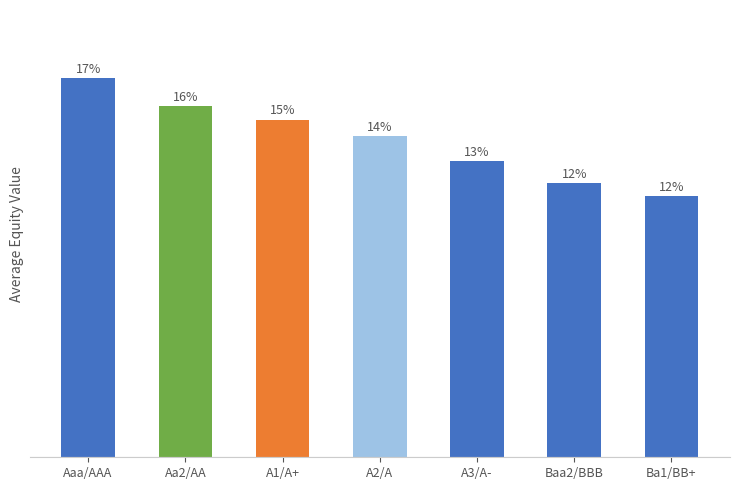

Approximately how many times larger is the value at A3/A- compared to Ba1/BB+?

1.1